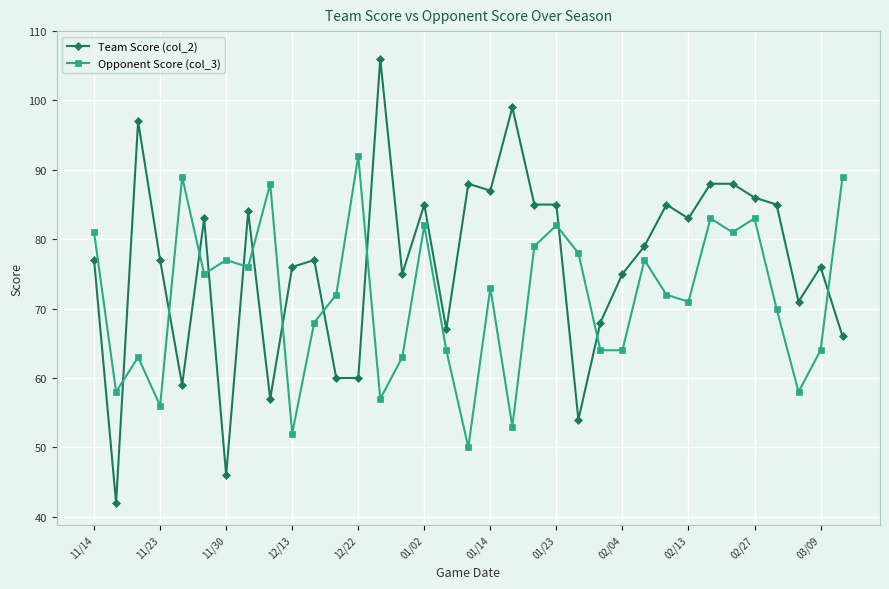

Rank the series by their maximum value, from highest to lowest.

Team Score (col_2), Opponent Score (col_3)